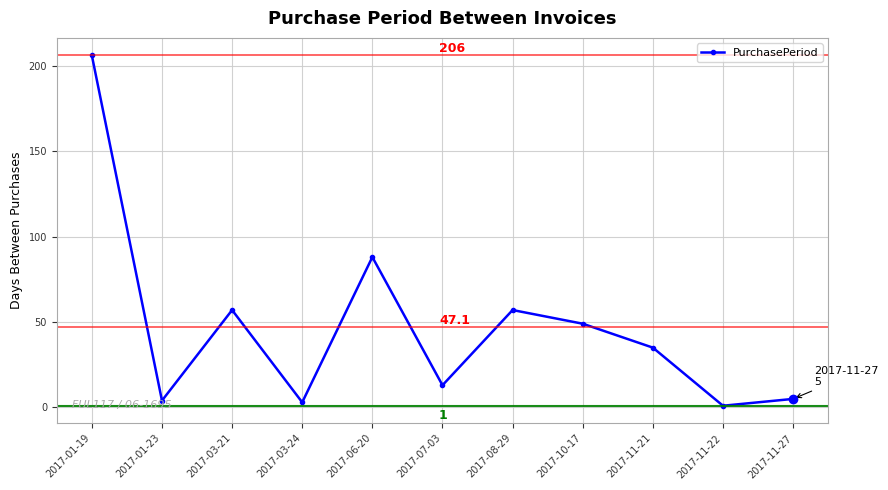

Reading left to right, what are all the values shown in this chart?

2017-01-19=206	2017-01-23=4	2017-03-21=57	2017-03-24=3	2017-06-20=88	2017-07-03=13	2017-08-29=57	2017-10-17=49	2017-11-21=35	2017-11-22=1	2017-11-27=5